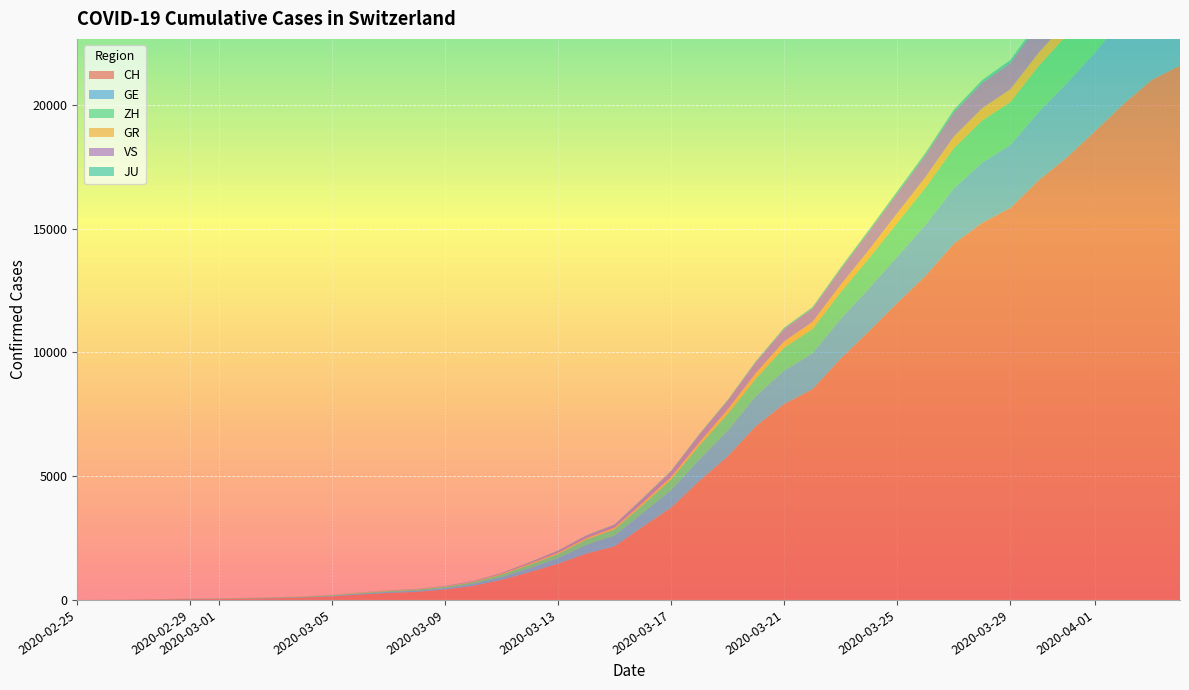

Reading left to right, extract all data points from this chart.

CH: 2020-02-25=0	2020-02-26=4	2020-02-27=8	2020-02-28=20	2020-02-29=30	2020-03-01=36	2020-03-02=50	2020-03-03=69	2020-03-04=97	2020-03-05=142	2020-03-06=219	2020-03-07=280	2020-03-08=327	2020-03-09=419	2020-03-10=570	2020-03-11=807	2020-03-12=1125	2020-03-13=1463	2020-03-14=1870	2020-03-15=2165	2020-03-16=2959	2020-03-17=3727	2020-03-18=4807	2020-03-19=5794	2020-03-20=7022	2020-03-21=7918	2020-03-22=8512	2020-03-23=9752	2020-03-24=10858	2020-03-25=12000	2020-03-26=13091	2020-03-27=14394	2020-03-28=15235	2020-03-29=15837	2020-03-30=16957	2020-03-31=17882	2020-04-01=18946	2020-04-02=20040	2020-04-03=21017	2020-04-04=21593
GE: 2020-02-25=0	2020-02-26=1	2020-02-27=1	2020-02-28=5	2020-02-29=9	2020-03-01=10	2020-03-02=11	2020-03-03=14	2020-03-04=16	2020-03-05=20	2020-03-06=30	2020-03-07=43	2020-03-08=45	2020-03-09=60	2020-03-10=80	2020-03-11=114	2020-03-12=155	2020-03-13=227	2020-03-14=351	2020-03-15=435	2020-03-16=556	2020-03-17=710	2020-03-18=863	2020-03-19=1041	2020-03-20=1212	2020-03-21=1350	2020-03-22=1453	2020-03-23=1611	2020-03-24=1729	2020-03-25=1870	2020-03-26=2073	2020-03-27=2231	2020-03-28=2436	2020-03-29=2547	2020-03-30=2761	2020-03-31=3003	2020-04-01=3180	2020-04-02=3469	2020-04-03=3678	2020-04-04=3816
ZH: 2020-02-25=0	2020-02-26=0	2020-02-27=2	2020-02-28=2	2020-02-29=6	2020-03-01=7	2020-03-02=10	2020-03-03=13	2020-03-04=15	2020-03-05=23	2020-03-06=29	2020-03-07=34	2020-03-08=40	2020-03-09=49	2020-03-10=62	2020-03-11=101	2020-03-12=140	2020-03-13=163	2020-03-14=218	2020-03-15=250	2020-03-16=326	2020-03-17=429	2020-03-18=568	2020-03-19=679	2020-03-20=711	2020-03-21=925	2020-03-22=984	2020-03-23=1073	2020-03-24=1221	2020-03-25=1368	2020-03-26=1500	2020-03-27=1627	2020-03-28=1701	2020-03-29=1733	2020-03-30=1859	2020-03-31=1947	2020-04-01=2136	2020-04-02=2300	2020-04-03=2428	2020-04-04=2461
GR: 2020-02-25=0	2020-02-26=2	2020-02-27=2	2020-02-28=6	2020-02-29=6	2020-03-01=6	2020-03-02=9	2020-03-03=9	2020-03-04=12	2020-03-05=14	2020-03-06=16	2020-03-07=17	2020-03-08=18	2020-03-09=18	2020-03-10=22	2020-03-11=31	2020-03-12=43	2020-03-13=53	2020-03-14=56	2020-03-15=71	2020-03-16=84	2020-03-17=101	2020-03-18=128	2020-03-19=182	2020-03-20=226	2020-03-21=258	2020-03-22=284	2020-03-23=300	2020-03-24=343	2020-03-25=393	2020-03-26=433	2020-03-27=474	2020-03-28=495	2020-03-29=519	2020-03-30=535	2020-03-31=547	2020-04-01=592	2020-04-02=622	2020-04-03=649	2020-04-04=657
VS: 2020-02-25=0	2020-02-26=0	2020-02-27=0	2020-02-28=1	2020-02-29=1	2020-03-01=2	2020-03-02=3	2020-03-03=3	2020-03-04=4	2020-03-05=5	2020-03-06=6	2020-03-07=7	2020-03-08=12	2020-03-09=17	2020-03-10=22	2020-03-11=30	2020-03-12=53	2020-03-13=76	2020-03-14=98	2020-03-15=115	2020-03-16=172	2020-03-17=225	2020-03-18=312	2020-03-19=349	2020-03-20=436	2020-03-21=498	2020-03-22=535	2020-03-23=628	2020-03-24=728	2020-03-25=793	2020-03-26=874	2020-03-27=968	2020-03-28=1017	2020-03-29=1055	2020-03-30=1144	2020-03-31=1211	2020-04-01=1282	2020-04-02=1334	2020-04-03=1385	2020-04-04=1418
JU: 2020-02-25=0	2020-02-26=0	2020-02-27=1	2020-02-28=1	2020-02-29=1	2020-03-01=1	2020-03-02=1	2020-03-03=2	2020-03-04=2	2020-03-05=4	2020-03-06=4	2020-03-07=5	2020-03-08=5	2020-03-09=7	2020-03-10=7	2020-03-11=7	2020-03-12=12	2020-03-13=17	2020-03-14=18	2020-03-15=19	2020-03-16=25	2020-03-17=29	2020-03-18=32	2020-03-19=36	2020-03-20=44	2020-03-21=54	2020-03-22=61	2020-03-23=69	2020-03-24=82	2020-03-25=92	2020-03-26=100	2020-03-27=114	2020-03-28=119	2020-03-29=127	2020-03-30=128	2020-03-31=140	2020-04-01=145	2020-04-02=149	2020-04-03=149	2020-04-04=154